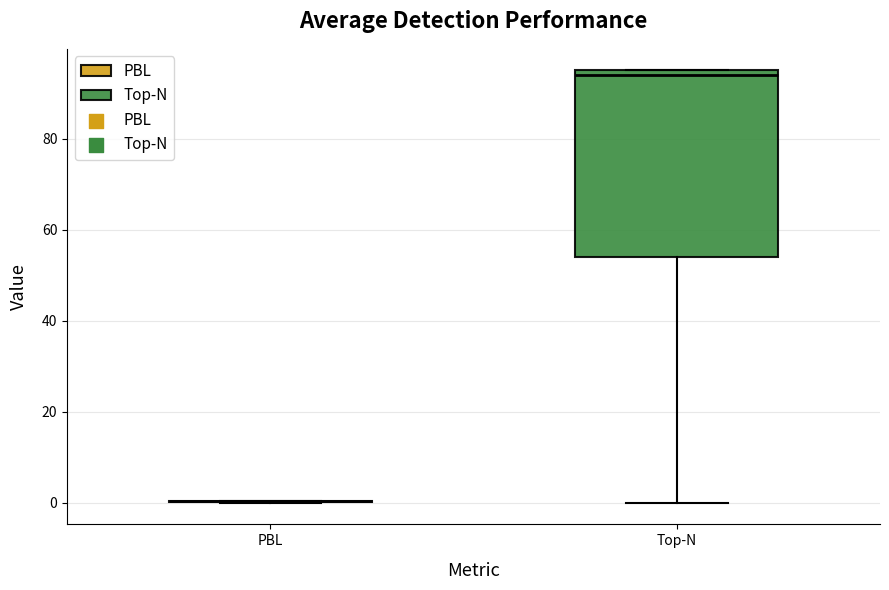

Reading left to right, read every box against the y-axis: the position of its median line, the range the box covers, and the ends of its whiskers. The values are not printed on the chart, so give them approximately, as read against the axis.

PBL: box collapsed to a line at 0, whiskers 0 to 0
Top-N: median 94, box 54 to 96, whiskers 0 to 96